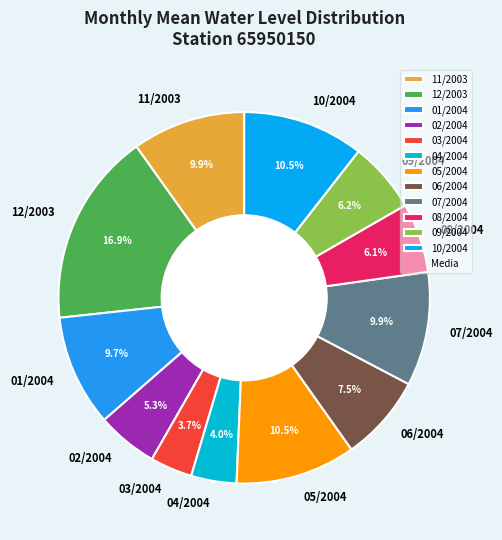

To the nearest percent, what is the average slice percentage?

8%